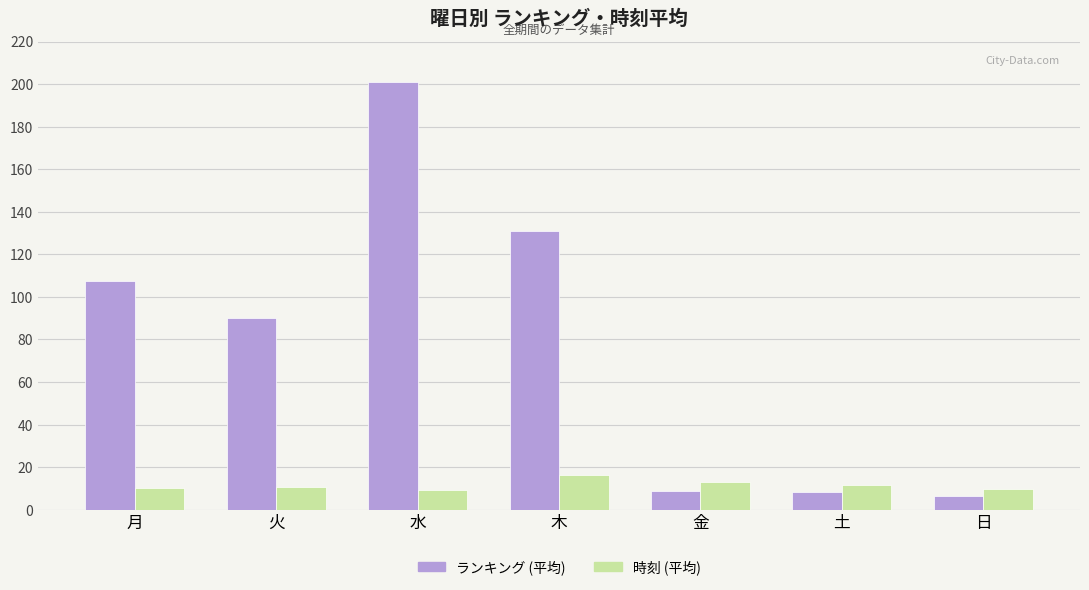

At 月, list the series in order from largest to smallest.

ランキング (平均), 時刻 (平均)